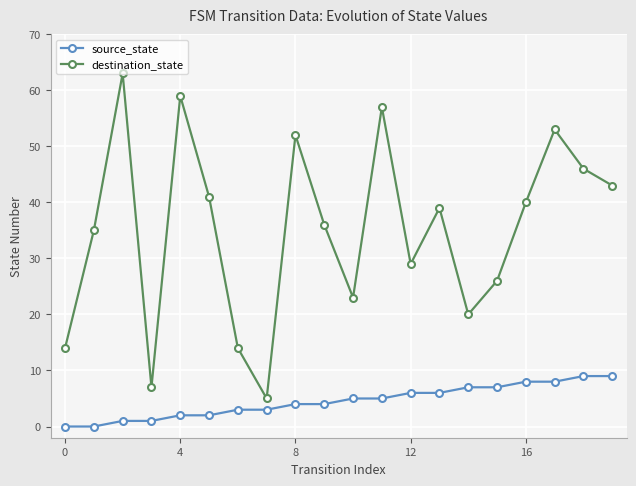

Which series has the widest spread of values?

destination_state